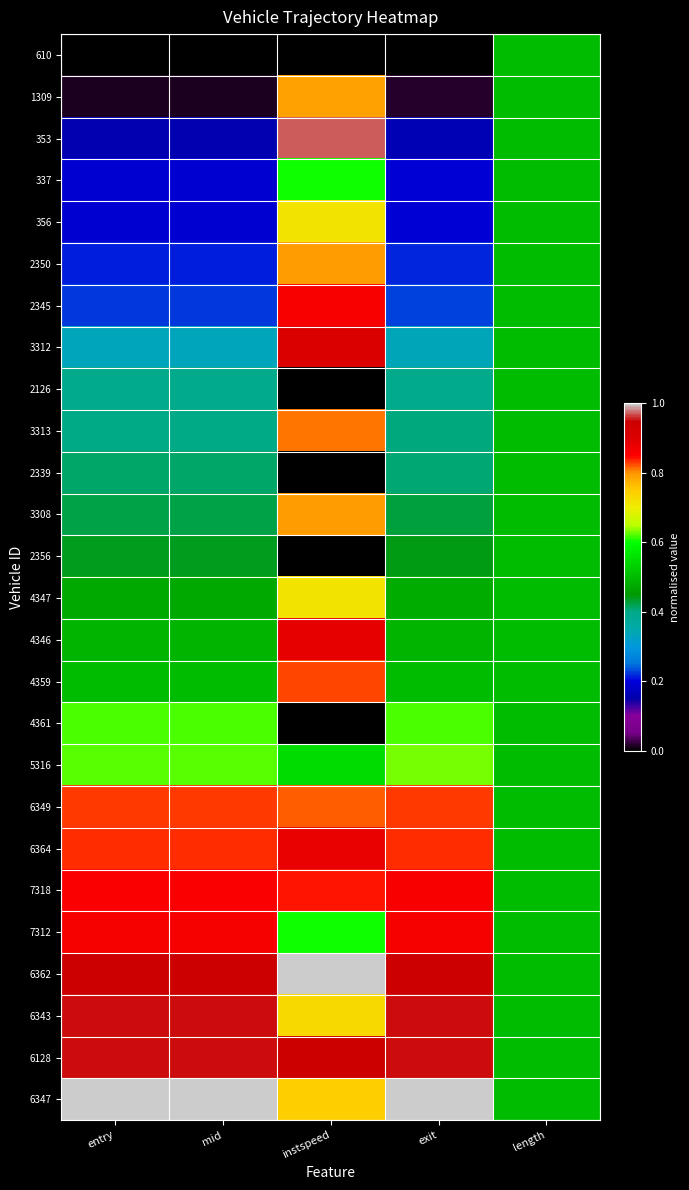

Reading left to right, list all the values displayed in this chart.

610: entry=0.0	mid=0.0	instspeed=0.0	exit=0.0	length=0.5
1309: entry=0.0	mid=0.0	instspeed=0.8	exit=0.0	length=0.5
353: entry=0.2	mid=0.2	instspeed=1.0	exit=0.2	length=0.5
337: entry=0.2	mid=0.2	instspeed=0.6	exit=0.2	length=0.5
356: entry=0.2	mid=0.2	instspeed=0.7	exit=0.2	length=0.5
2350: entry=0.2	mid=0.2	instspeed=0.8	exit=0.2	length=0.5
2345: entry=0.2	mid=0.2	instspeed=0.9	exit=0.2	length=0.5
3312: entry=0.3	mid=0.3	instspeed=0.9	exit=0.3	length=0.5
2126: entry=0.4	mid=0.4	instspeed=0.0	exit=0.4	length=0.5
3313: entry=0.4	mid=0.4	instspeed=0.8	exit=0.4	length=0.5
2339: entry=0.4	mid=0.4	instspeed=0.0	exit=0.4	length=0.5
3308: entry=0.4	mid=0.4	instspeed=0.8	exit=0.4	length=0.5
2356: entry=0.4	mid=0.4	instspeed=0.0	exit=0.4	length=0.5
4347: entry=0.5	mid=0.5	instspeed=0.7	exit=0.5	length=0.5
4346: entry=0.5	mid=0.5	instspeed=0.9	exit=0.5	length=0.5
4359: entry=0.5	mid=0.5	instspeed=0.8	exit=0.5	length=0.5
4361: entry=0.6	mid=0.6	instspeed=0.0	exit=0.6	length=0.5
5316: entry=0.6	mid=0.6	instspeed=0.5	exit=0.6	length=0.5
6349: entry=0.8	mid=0.8	instspeed=0.8	exit=0.8	length=0.5
6364: entry=0.8	mid=0.8	instspeed=0.9	exit=0.8	length=0.5
7318: entry=0.9	mid=0.9	instspeed=0.8	exit=0.9	length=0.5
7312: entry=0.9	mid=0.9	instspeed=0.6	exit=0.9	length=0.5
6362: entry=0.9	mid=0.9	instspeed=1.0	exit=0.9	length=0.5
6343: entry=1.0	mid=1.0	instspeed=0.7	exit=1.0	length=0.5
6128: entry=1.0	mid=1.0	instspeed=0.9	exit=1.0	length=0.5
6347: entry=1.0	mid=1.0	instspeed=0.7	exit=1.0	length=0.5